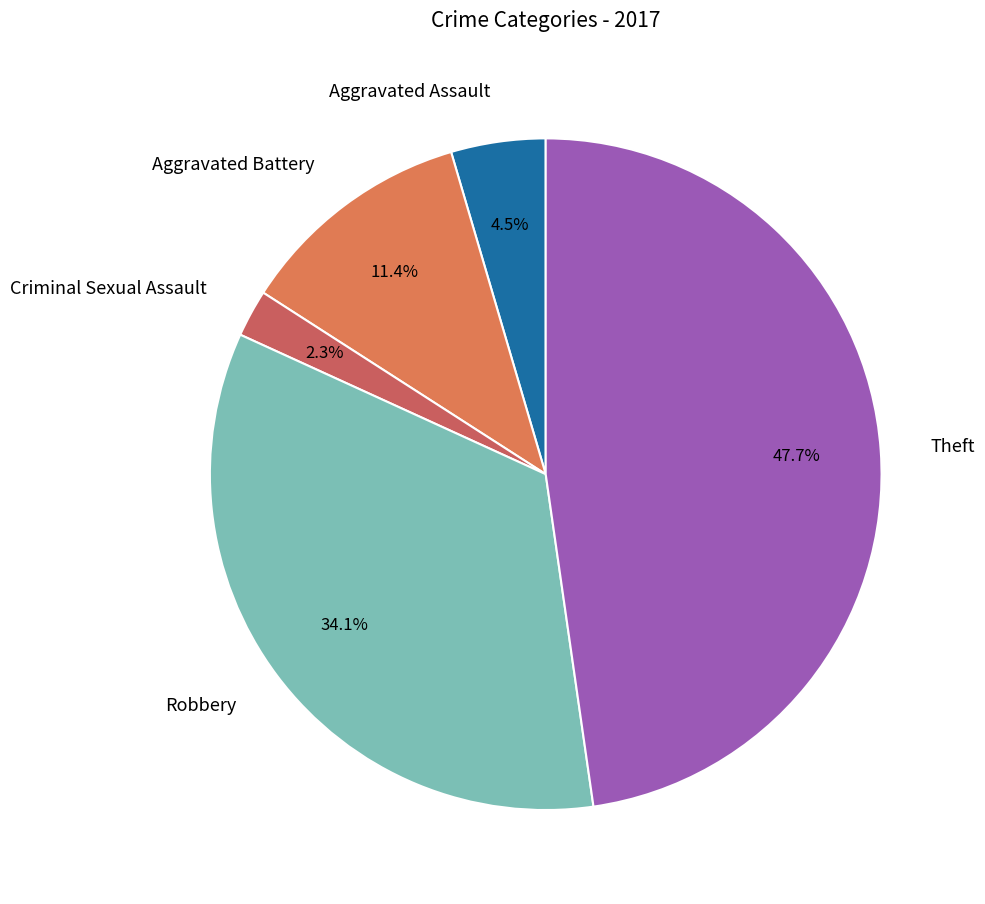

Approximately how many times larger is the value at Aggravated Battery compared to Criminal Sexual Assault?

5.0